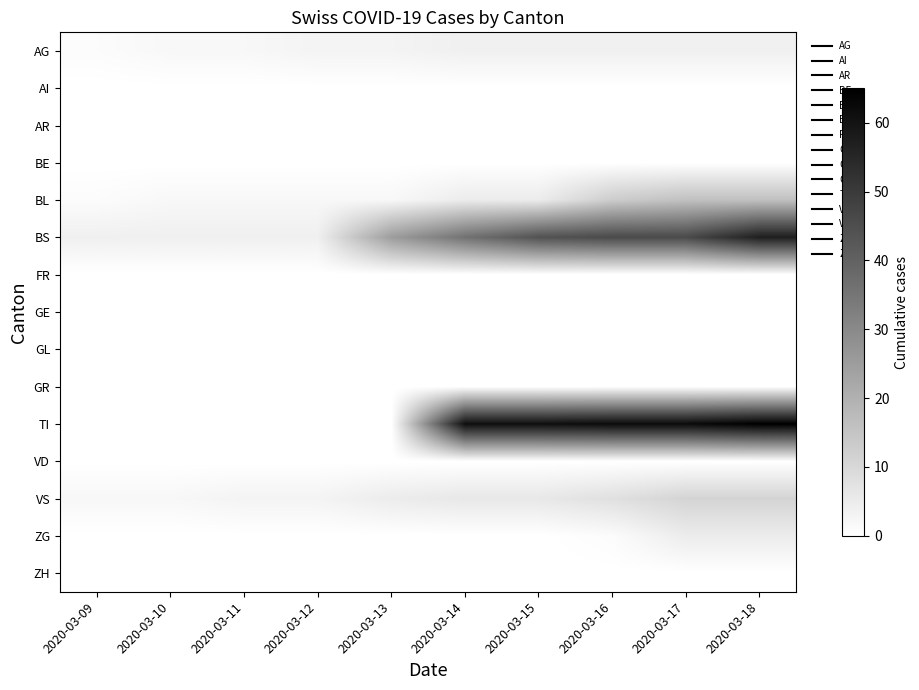

At how many categories does at least one series exceed 14?

6